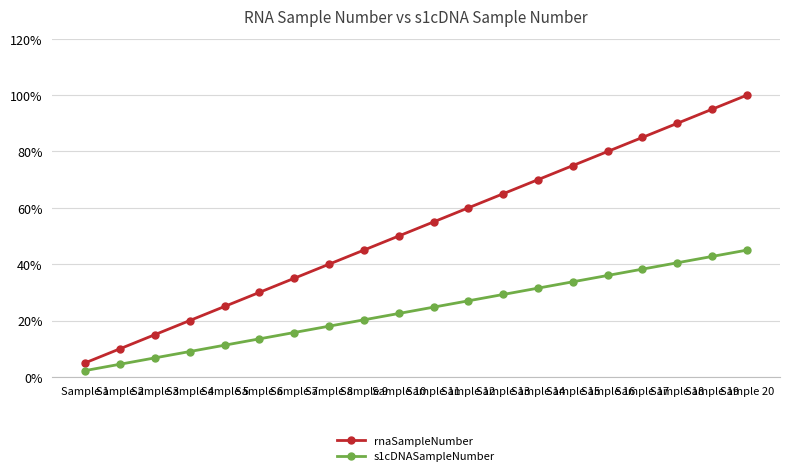

What is the difference between the rnaSampleNumber values at Sample 8 and Sample 20?

60.0